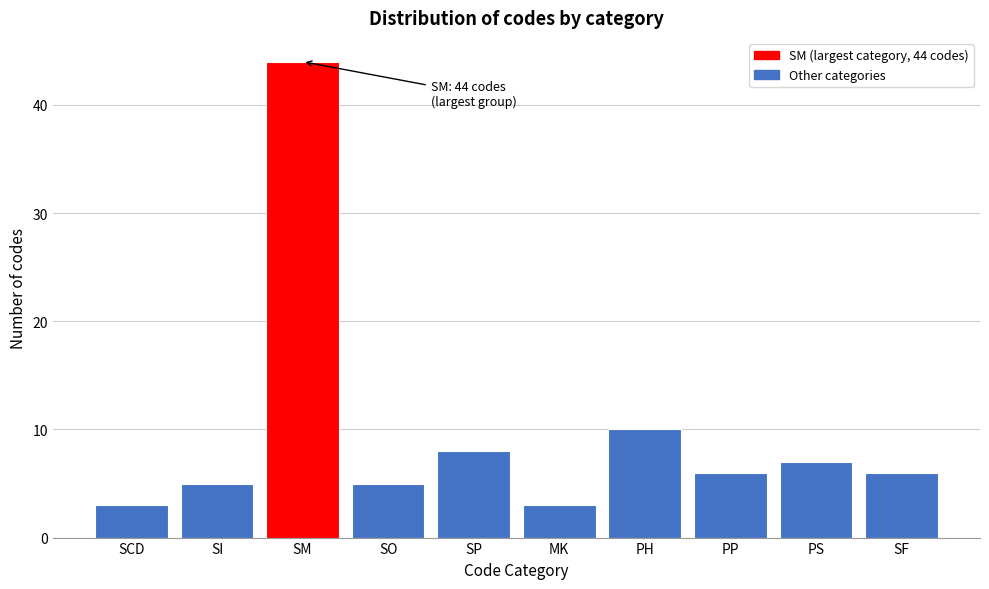

Reading left to right, what are all the values shown in this chart?

SCD=3	SI=5	SM=44	SO=5	SP=8	MK=3	PH=10	PP=6	PS=7	SF=6